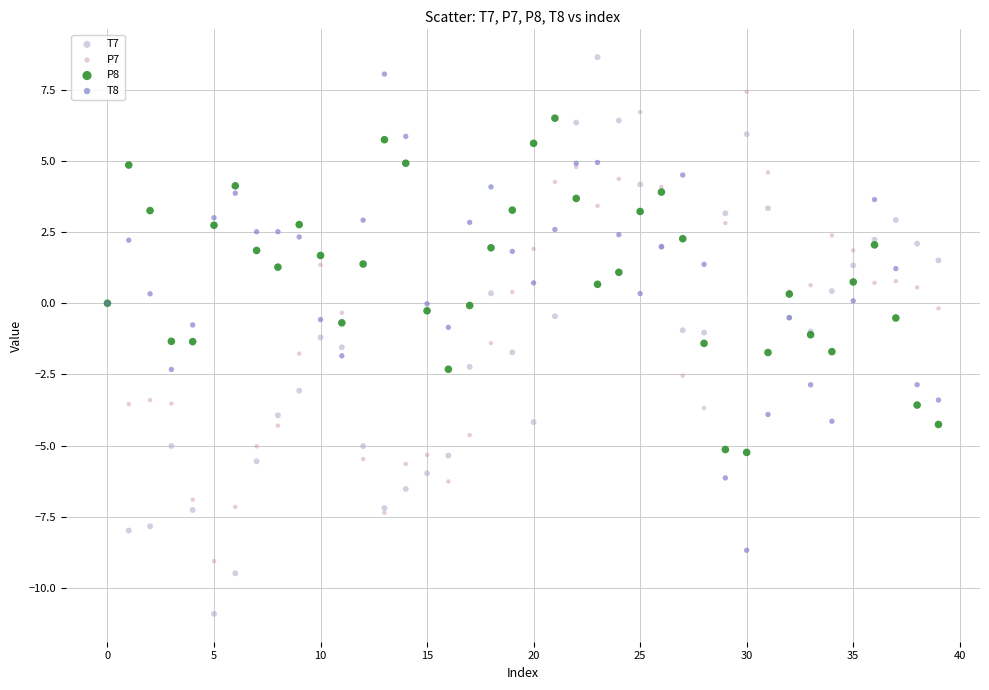

Which series has the largest Y range (max minus min)?

T7